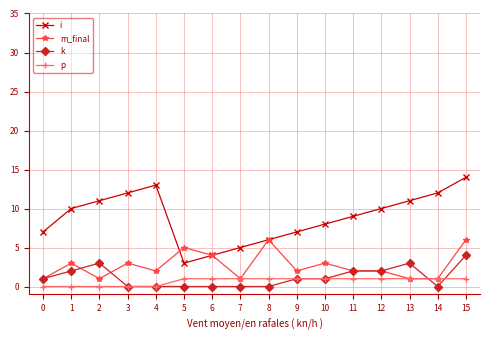

Which series changed the most between 7 and 10?

i